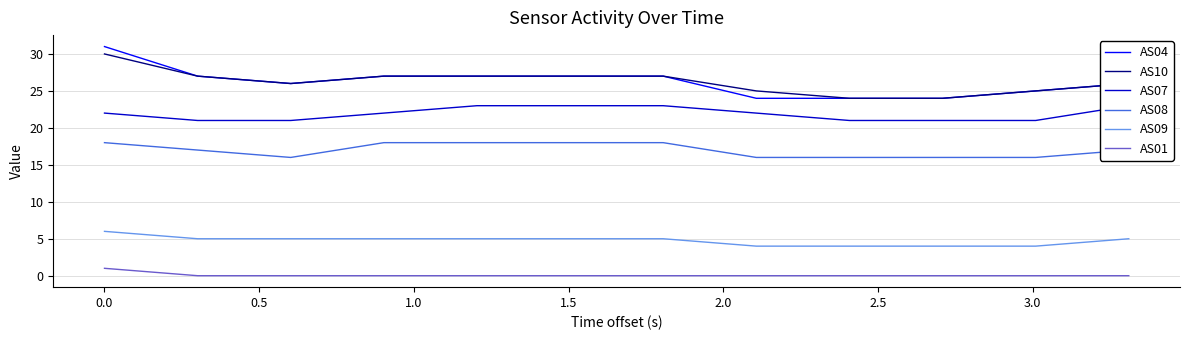

How many data points in AS01 are above 0?

1